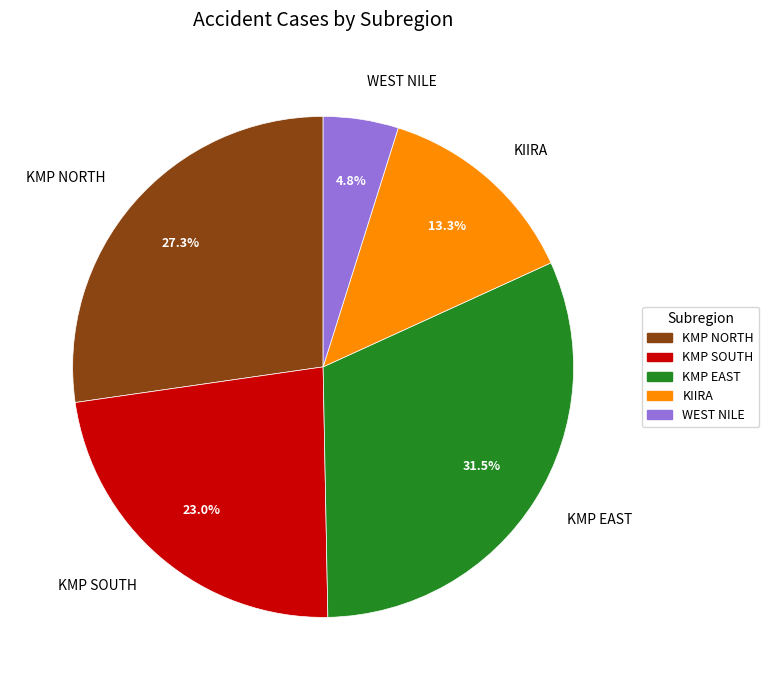

What percentage is NOT represented by KMP SOUTH?

77.0%